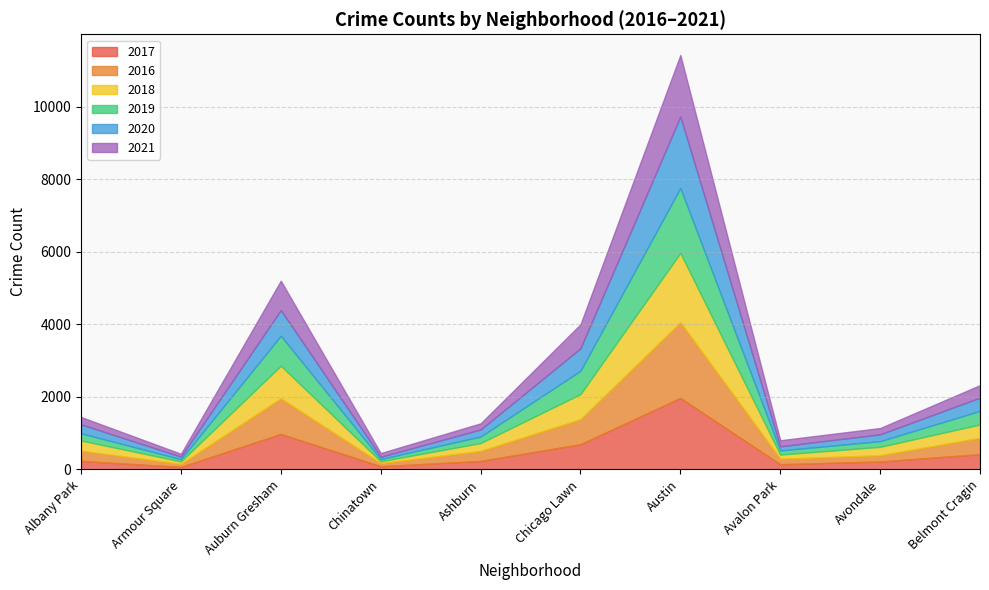

What is the difference between the maximum and minimum values in the 2019 series?

1731